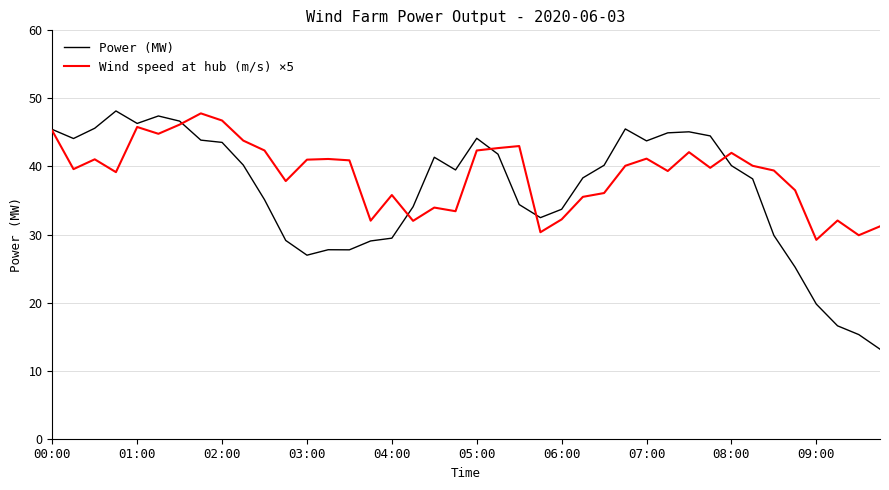

Rank the series by their average value, from lowest to highest.

Power (MW), Wind speed at hub (m/s) ×5